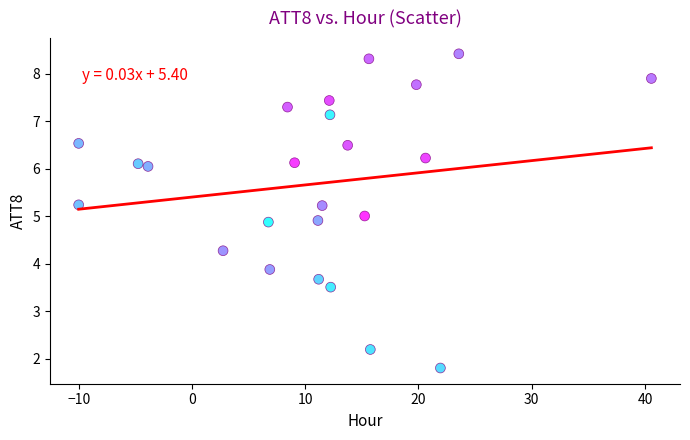

What is the range of Y values (max minus min)?

6.6